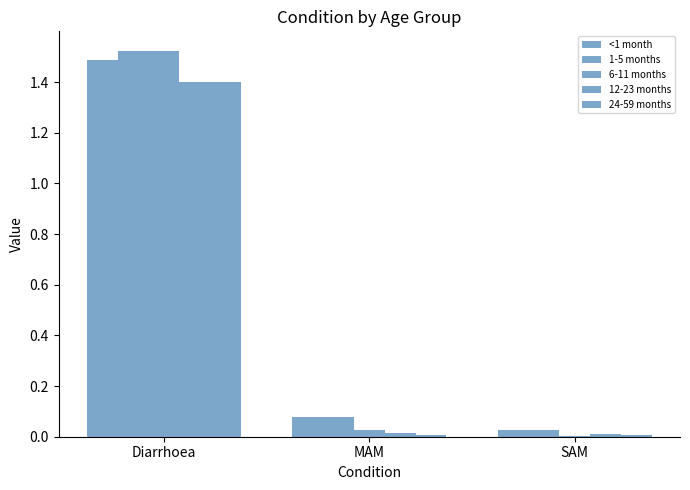

How many groups of bars are there?

3